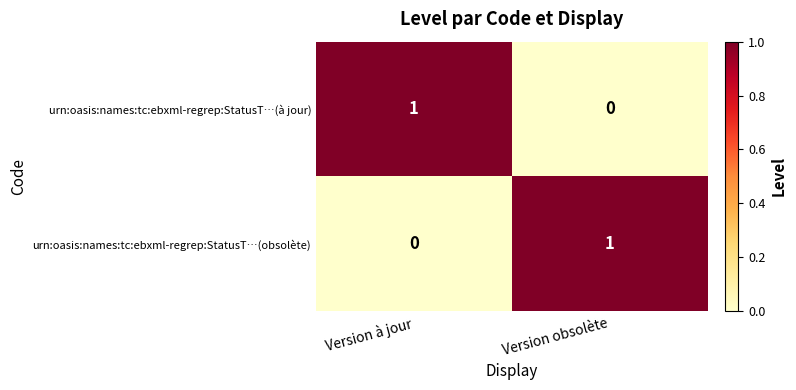

List the labels in order of urn:oasis:names:tc:ebxml-regrep:StatusT…(à jour) value, largest first.

Version à jour, Version obsolète